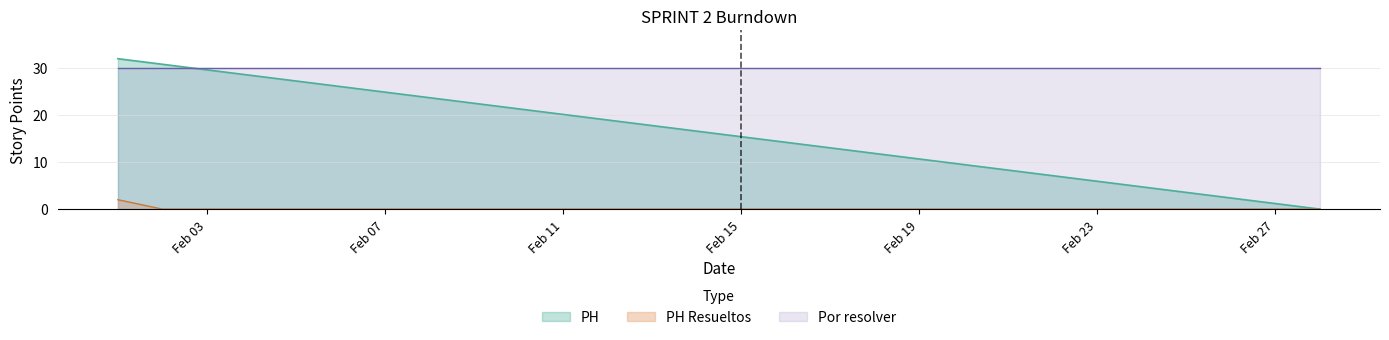

What is the maximum value for PH?

32.0